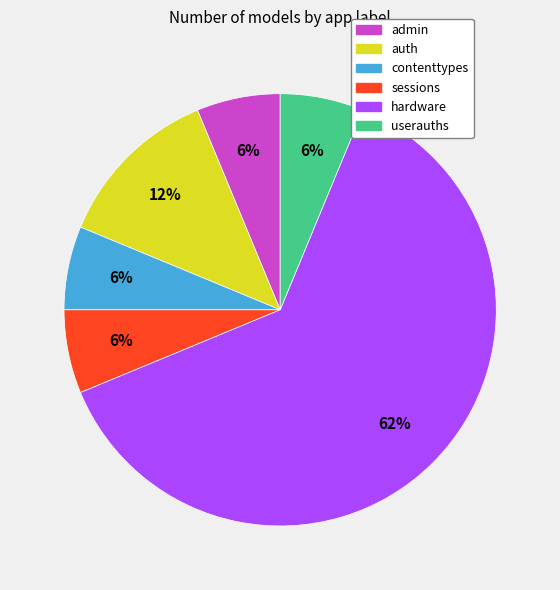

Which slice is the largest?

hardware